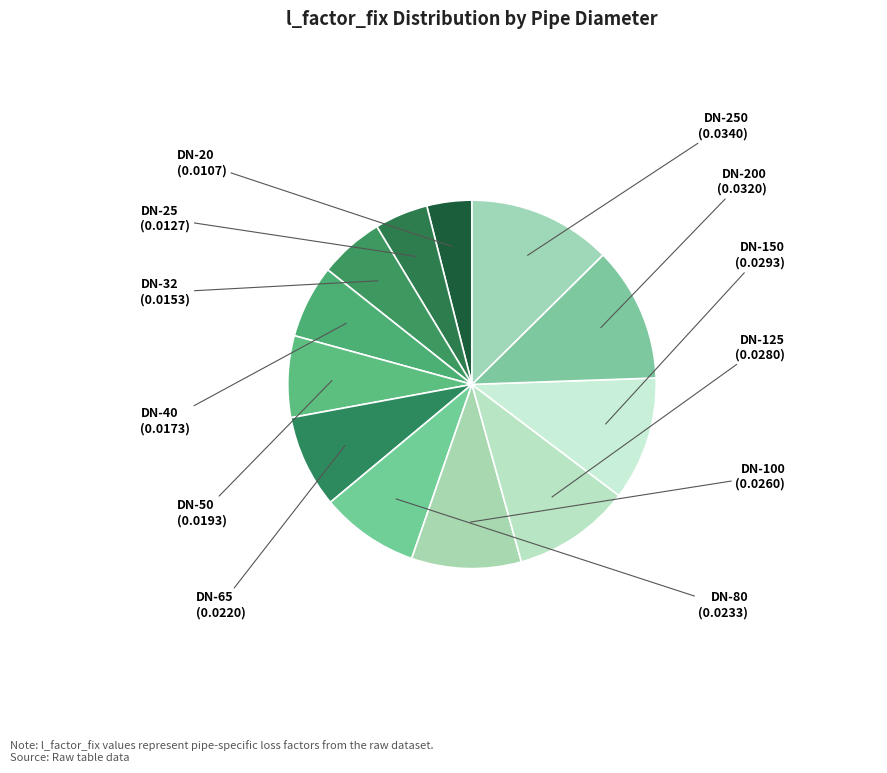

Is the sum of DN-65 and DN-150 greater than half?

No